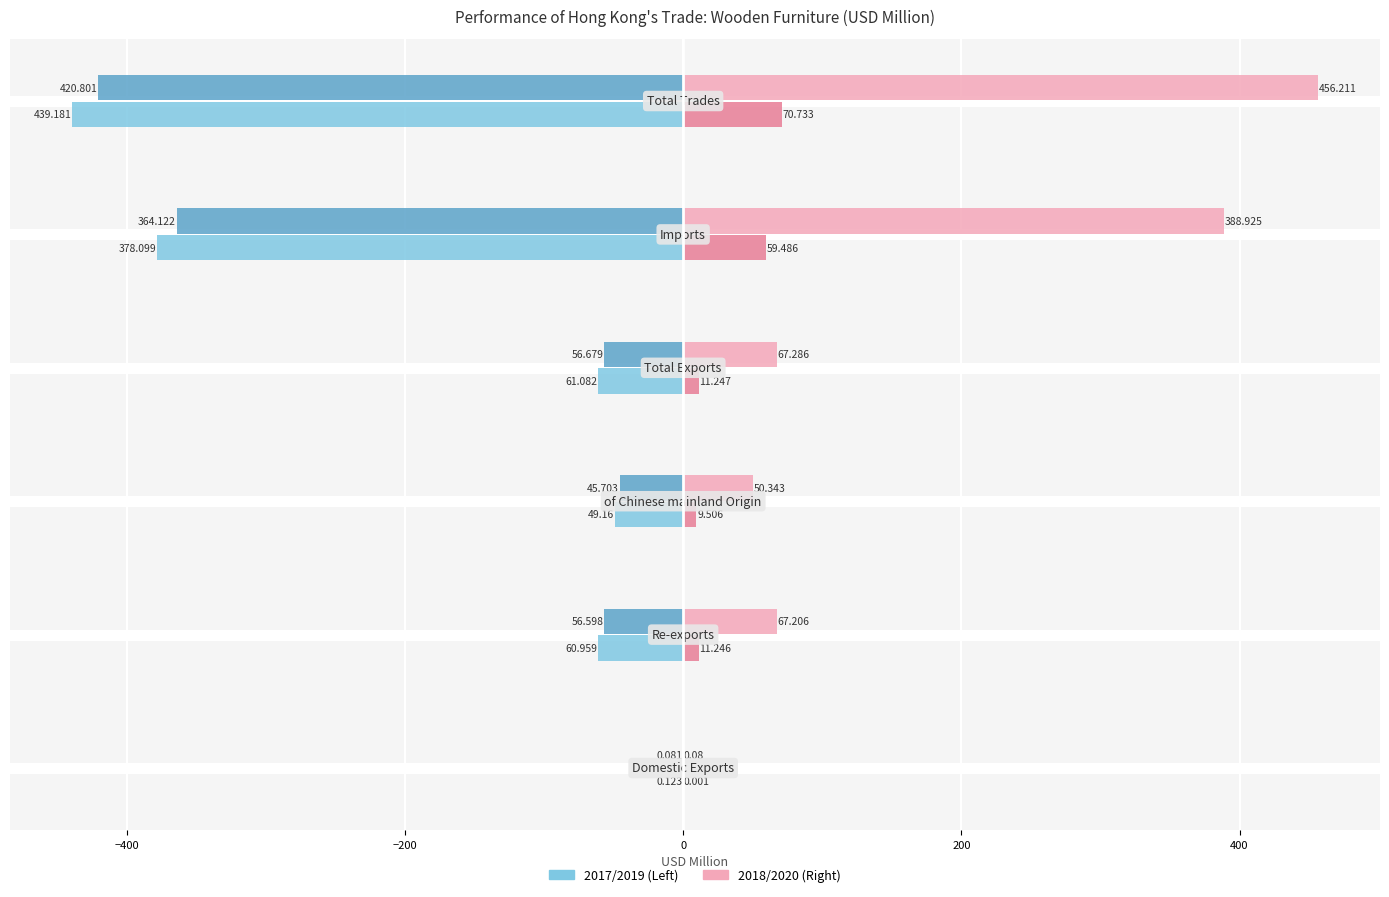

Count the number of data series in this chart.

4